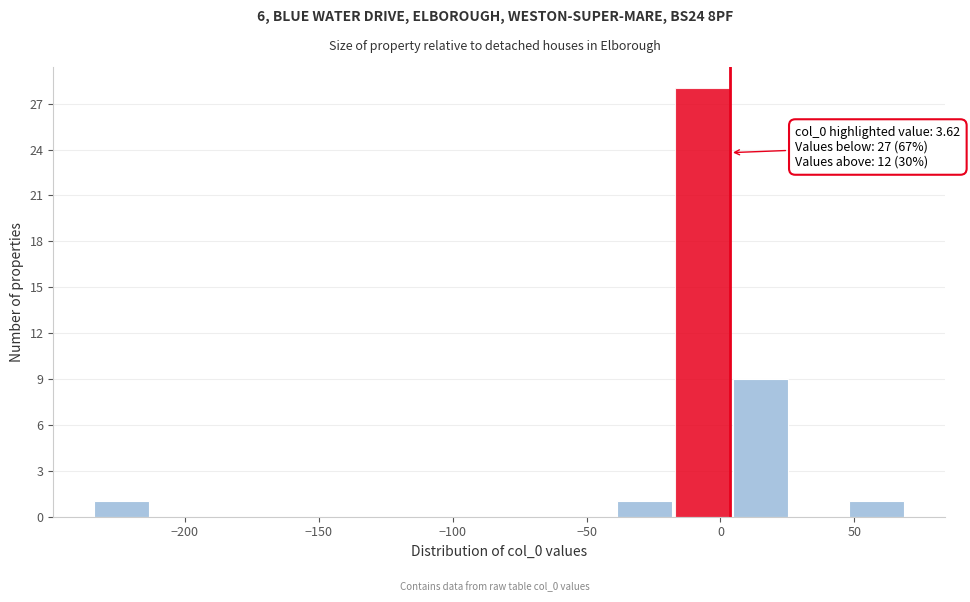

Over which range of the x-axis is the bar tallest?

-15 to 5